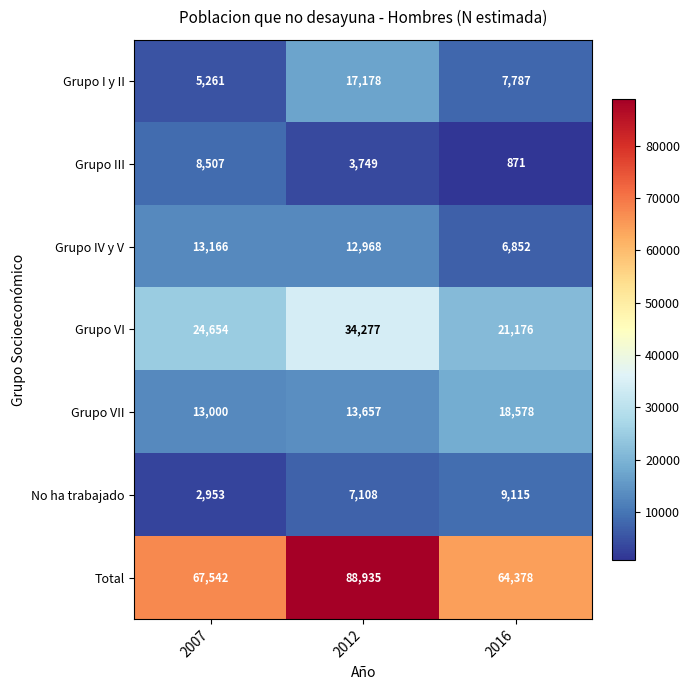

What is the approximate value of Grupo VII at 2007, to the nearest 10?

13000